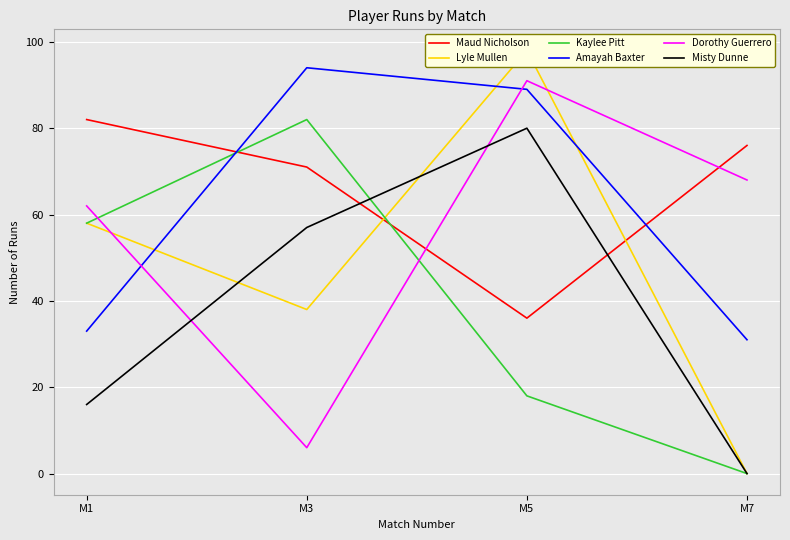

How many interior local peaks does the Lyle Mullen series have?

1